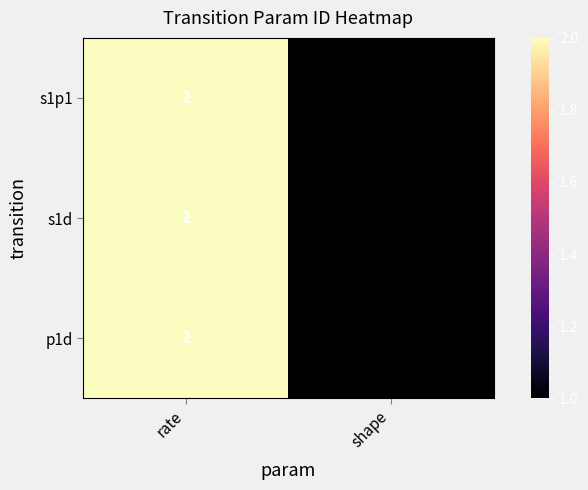

Reading right to left, transcribe all the data shown in this chart.

s1p1: shape=1	rate=2
s1d: shape=1	rate=2
p1d: shape=1	rate=2